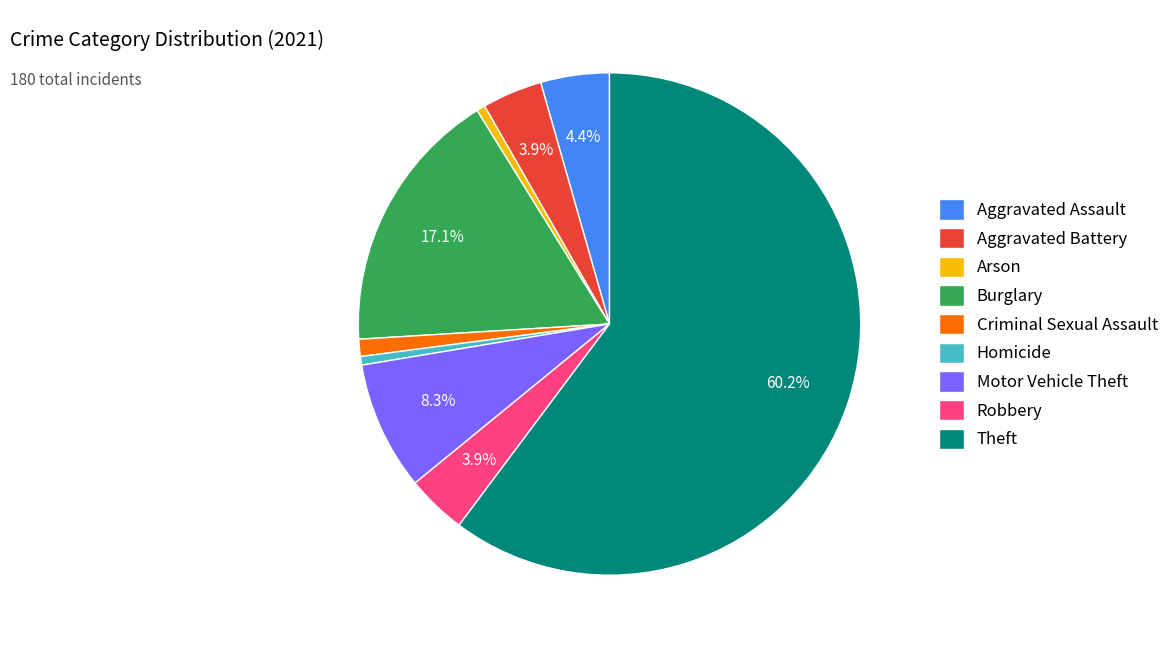

To the nearest percent, what is the average slice percentage?

11%